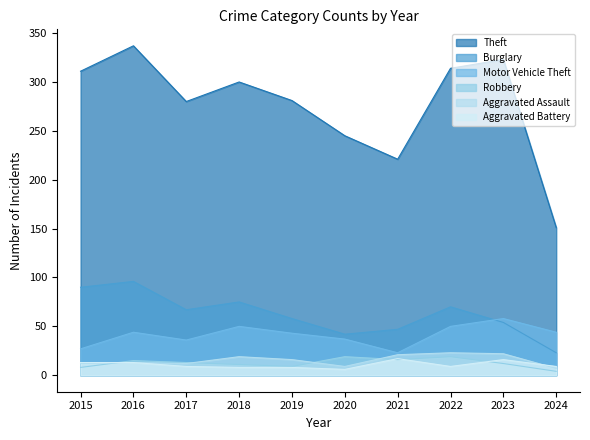

Is it true that Theft equals 221 at 2021?

True